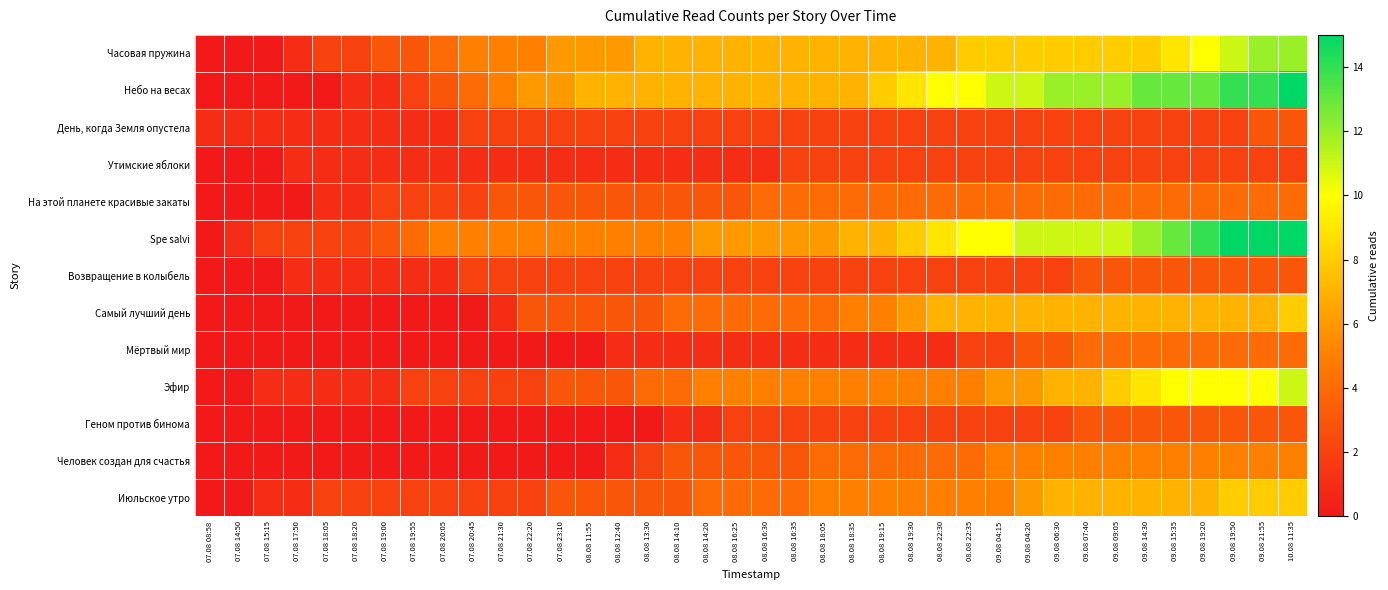

At how many categories does at least one series exceed 1?

36